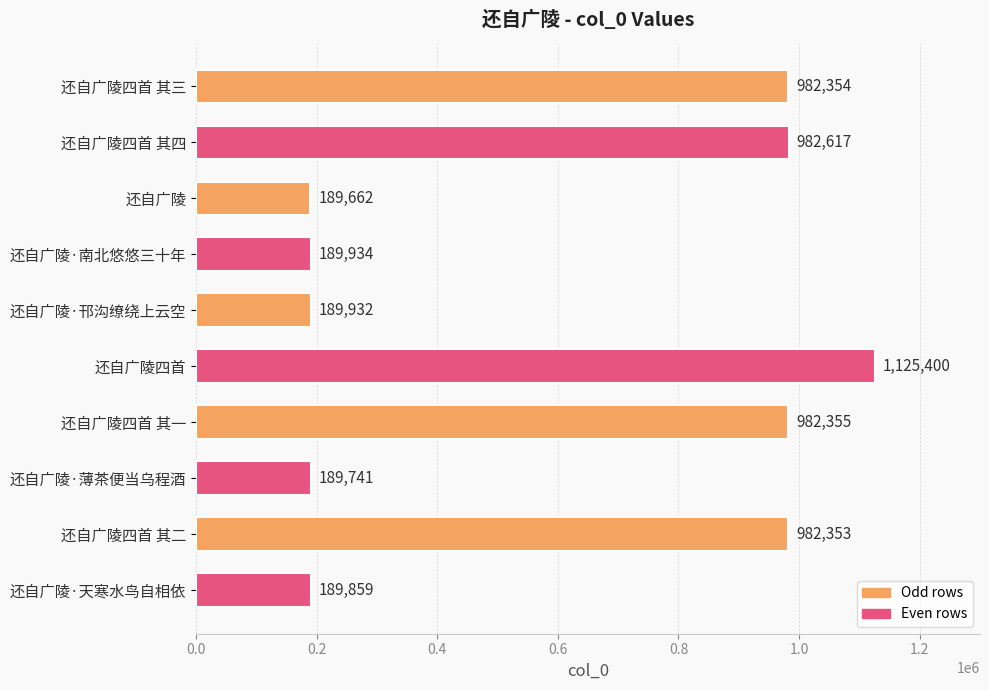

At which label is the value closest to 657531?

还自广陵四首 其二